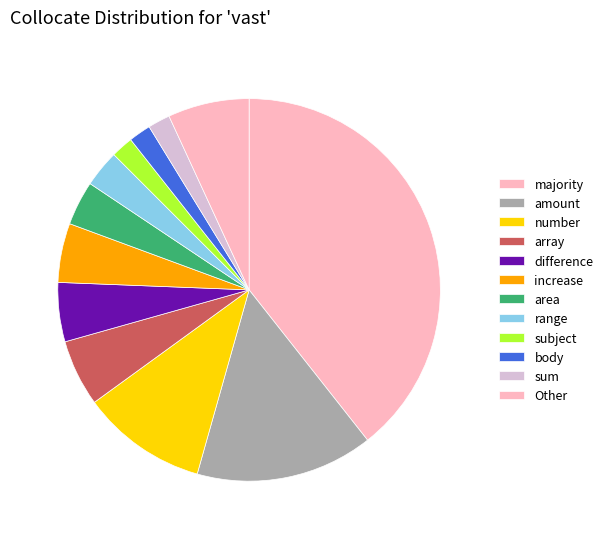

How many segments does this pie chart have?

12